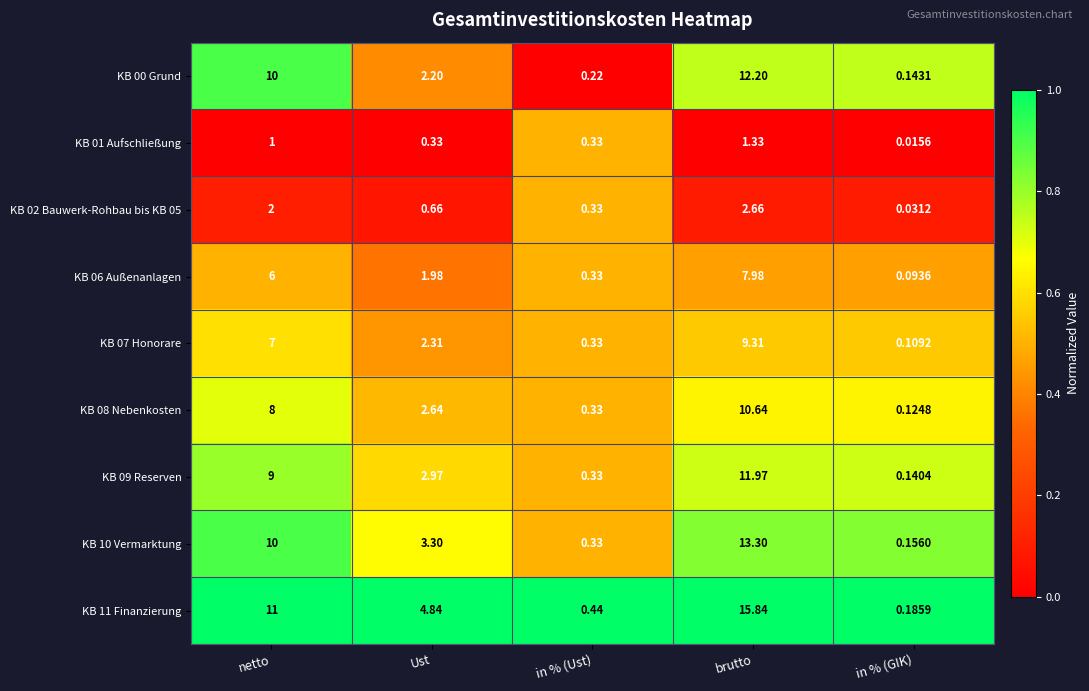

Which label corresponds to the largest value in the chart?

brutto